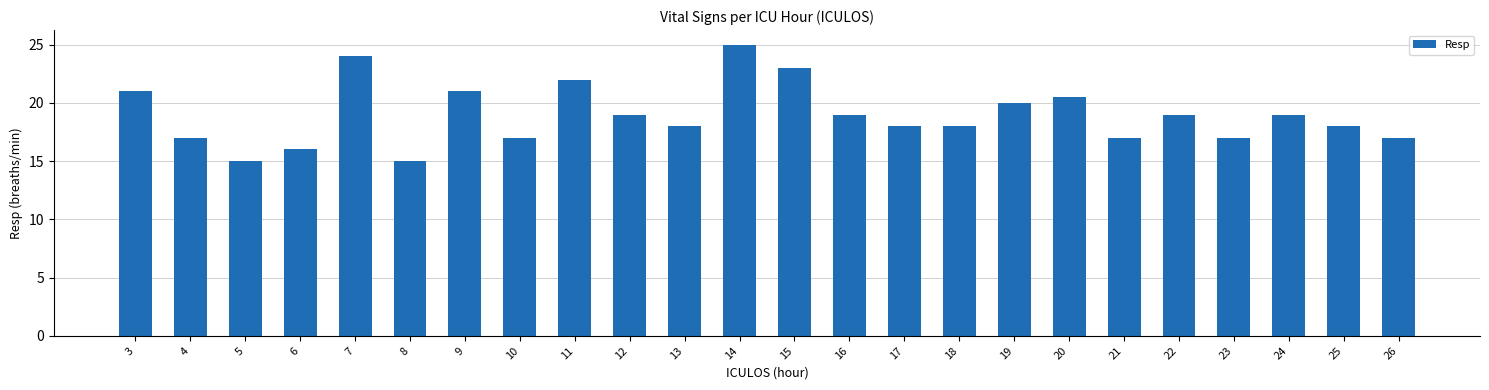

True or false: the data shows 7.8 at 21.

False